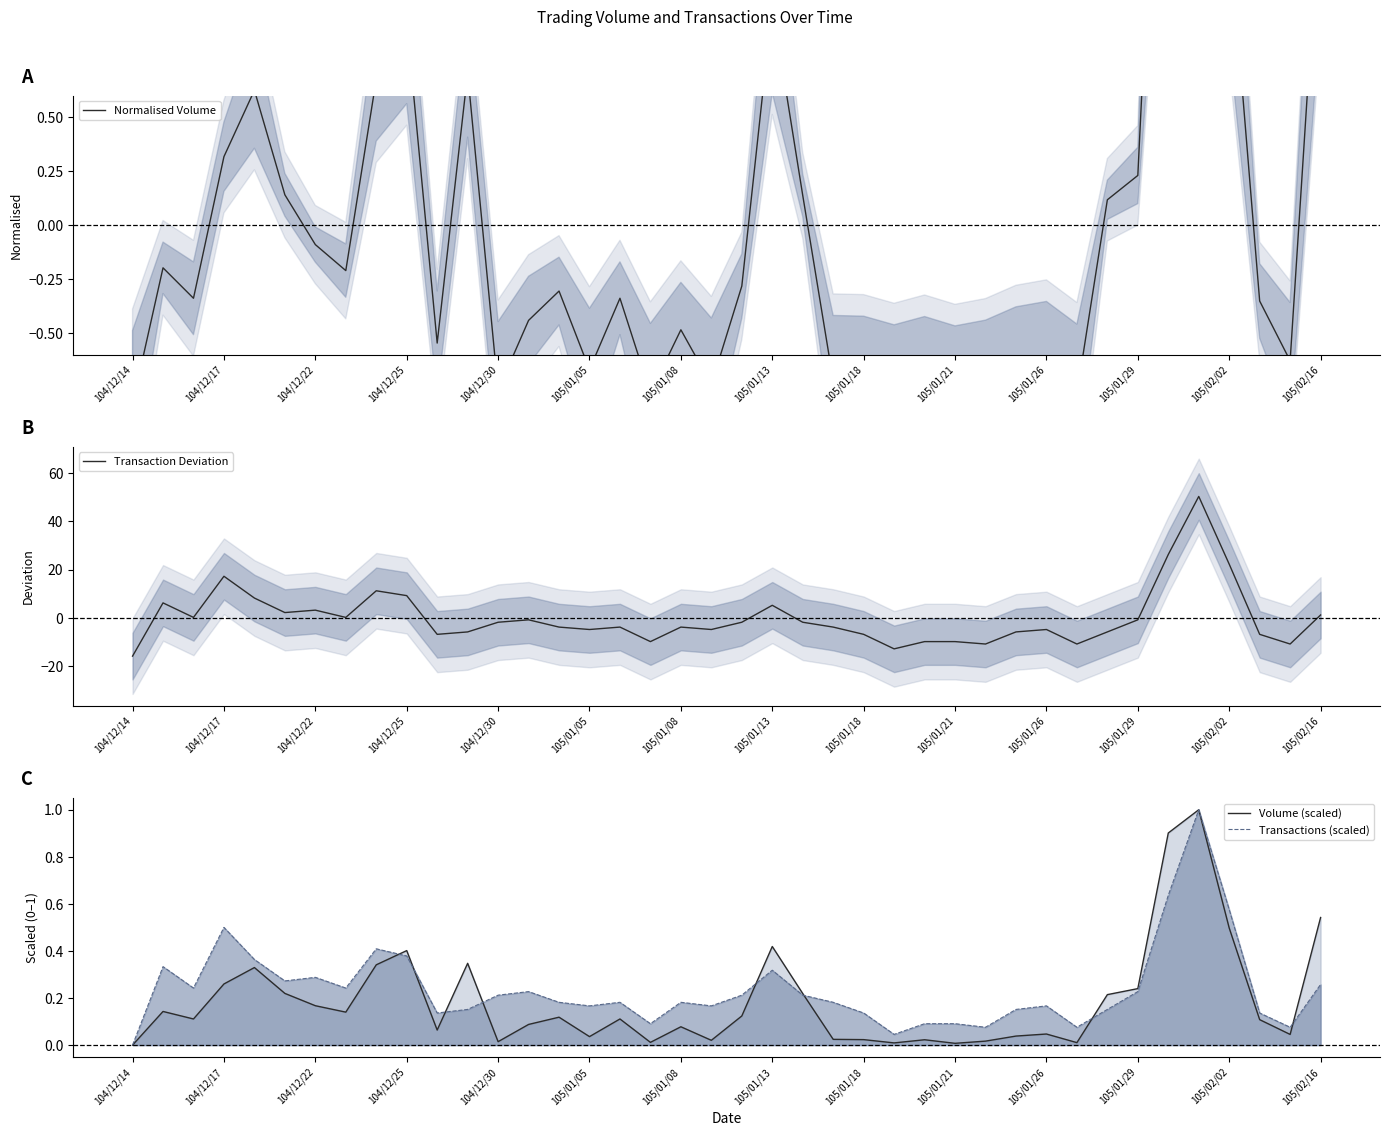

The Transaction Deviation series shows -8.2 at 104/12/14. True or false?

False